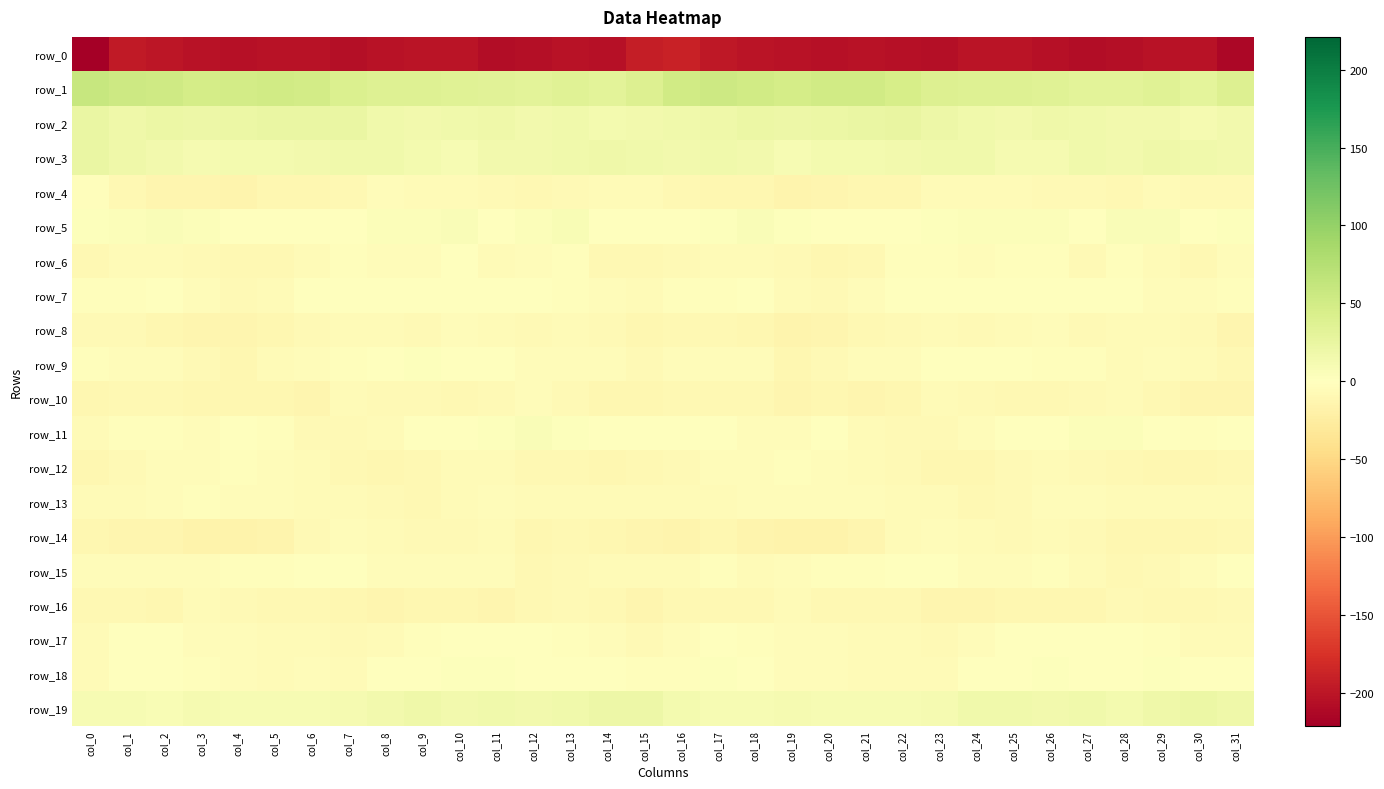

What is the minimum value for row_2?

11.0